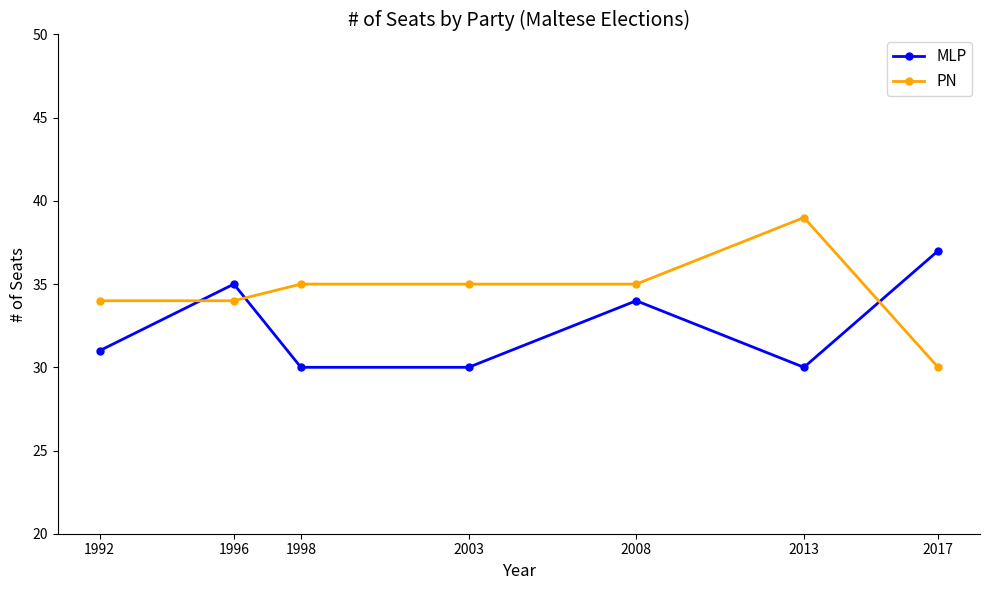

At how many categories does at least one series exceed 33?

7